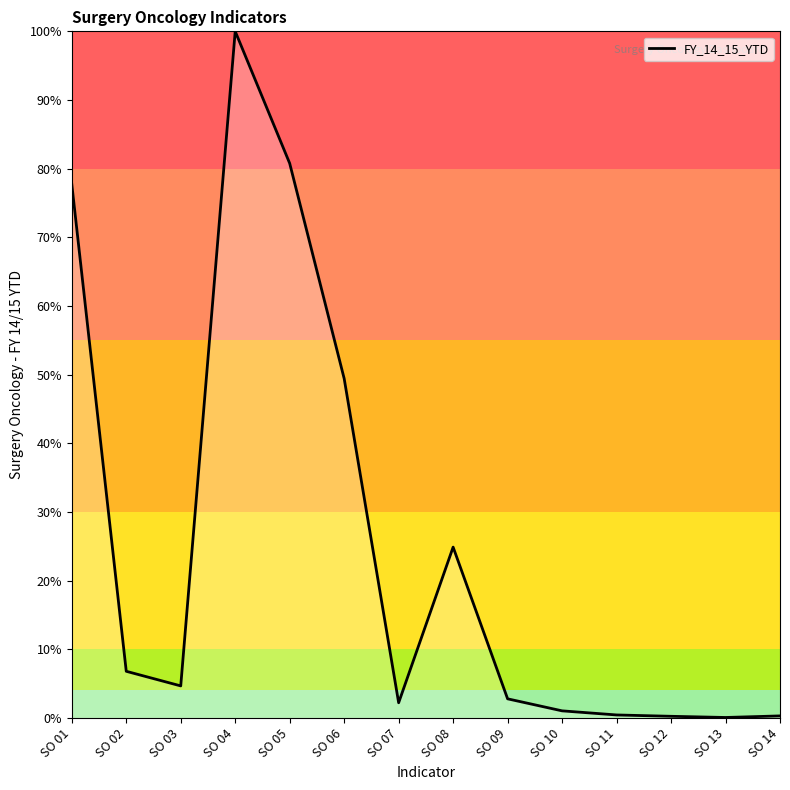

The value at SO 01 is 105.5. True or false?

False